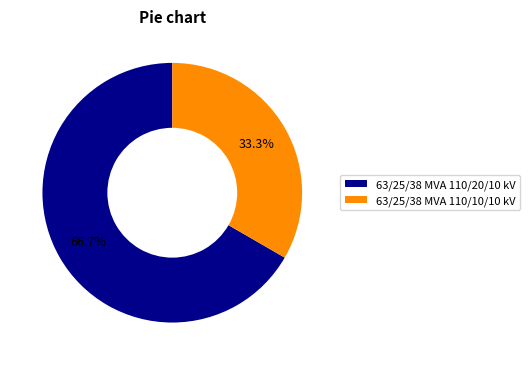

Which slice is the smallest?

63/25/38 MVA 110/10/10 kV